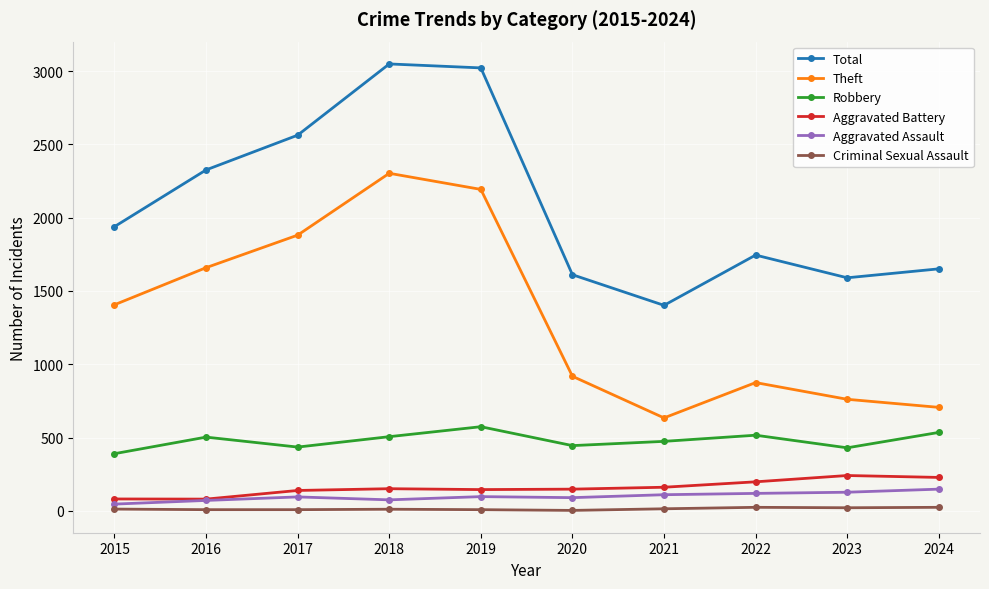

The Criminal Sexual Assault series shows 14 at 2021. True or false?

True